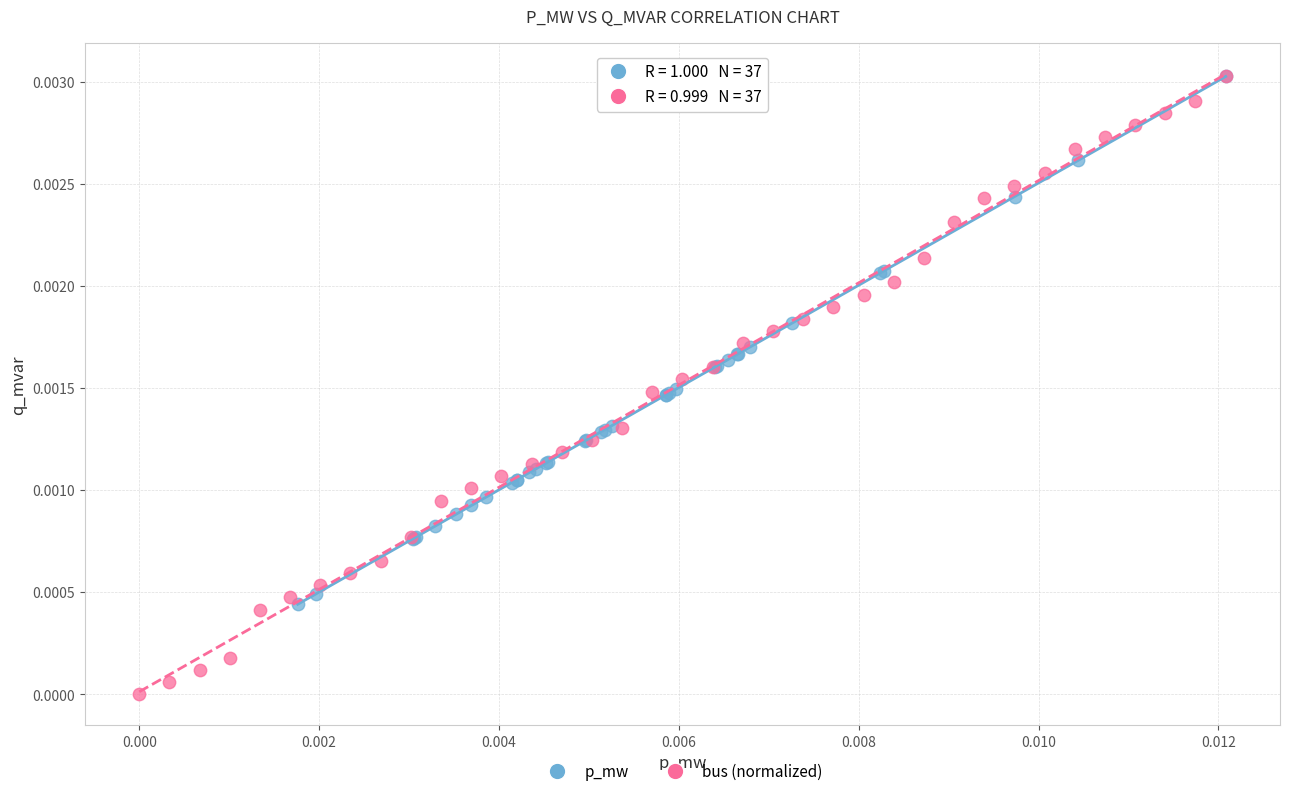

Which series contains the lowest Y value?

bus (normalized)